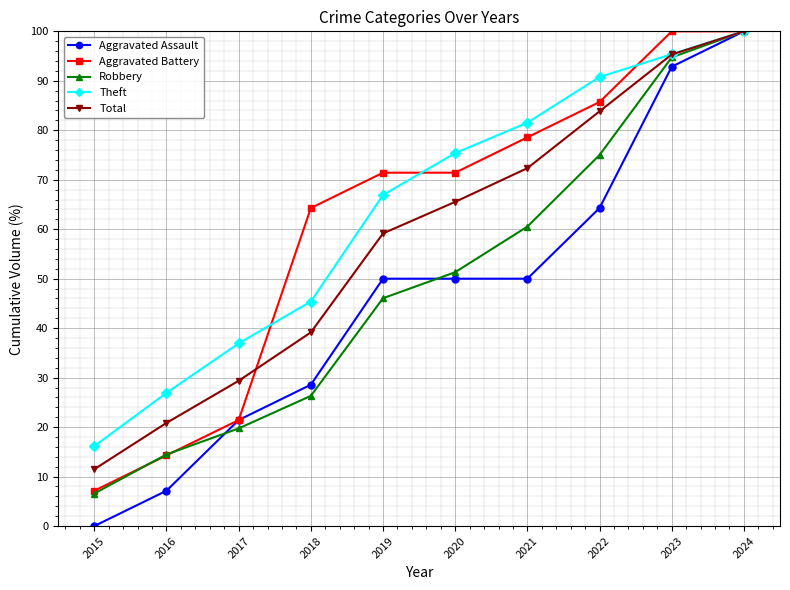

Does the chart display data point markers on the line(s)?

Yes